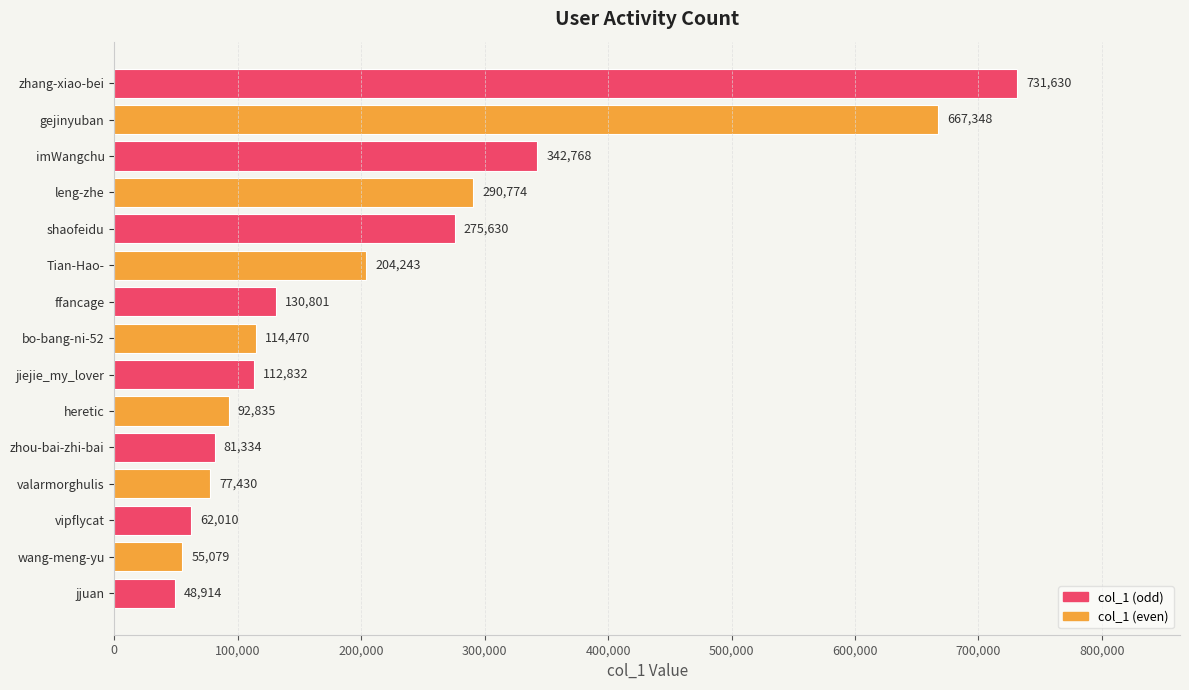

Which label corresponds to the smallest value in the chart?

jjuan